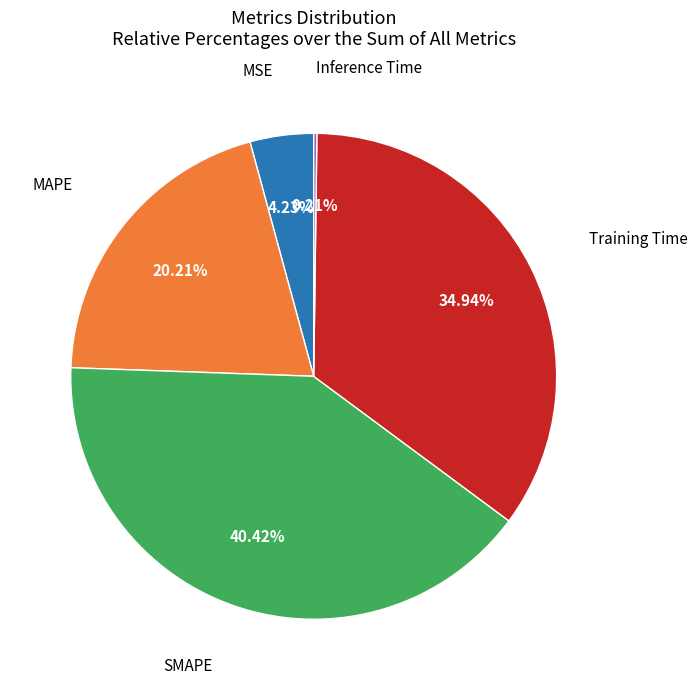

Does any single category account for the majority?

No